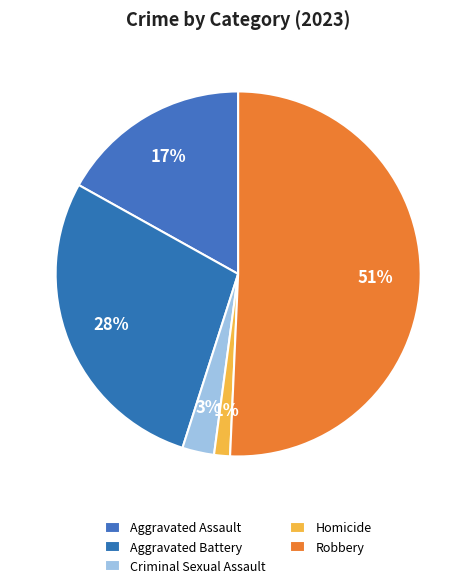

To the nearest percent, what is the combined percentage of Aggravated Assault and Homicide?

18%